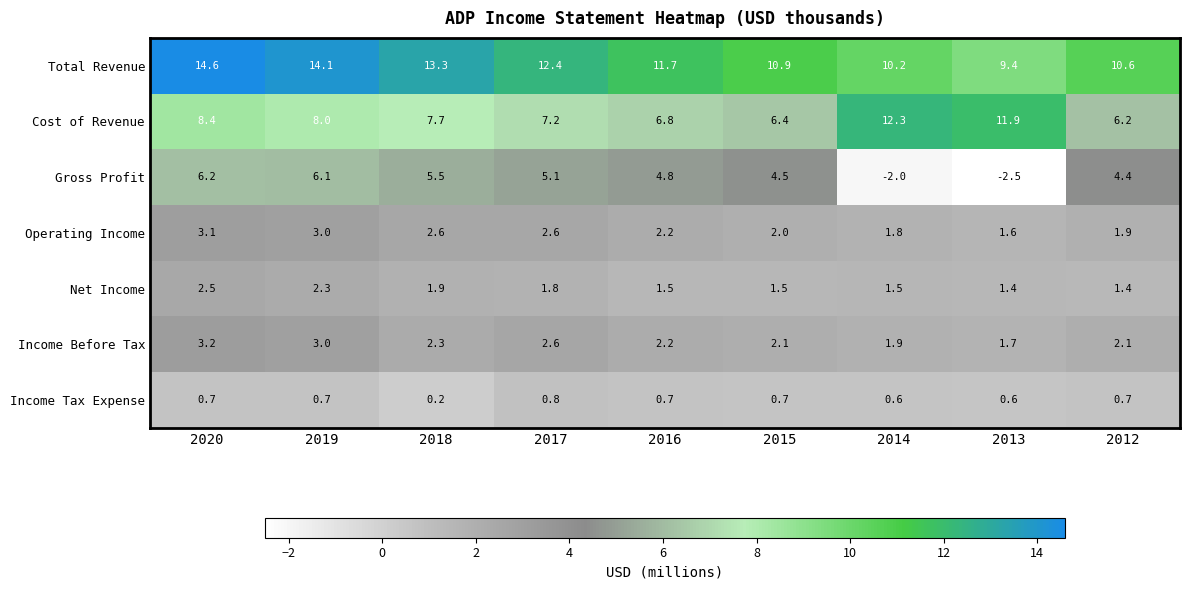

What is the maximum value shown in the chart?

14.6